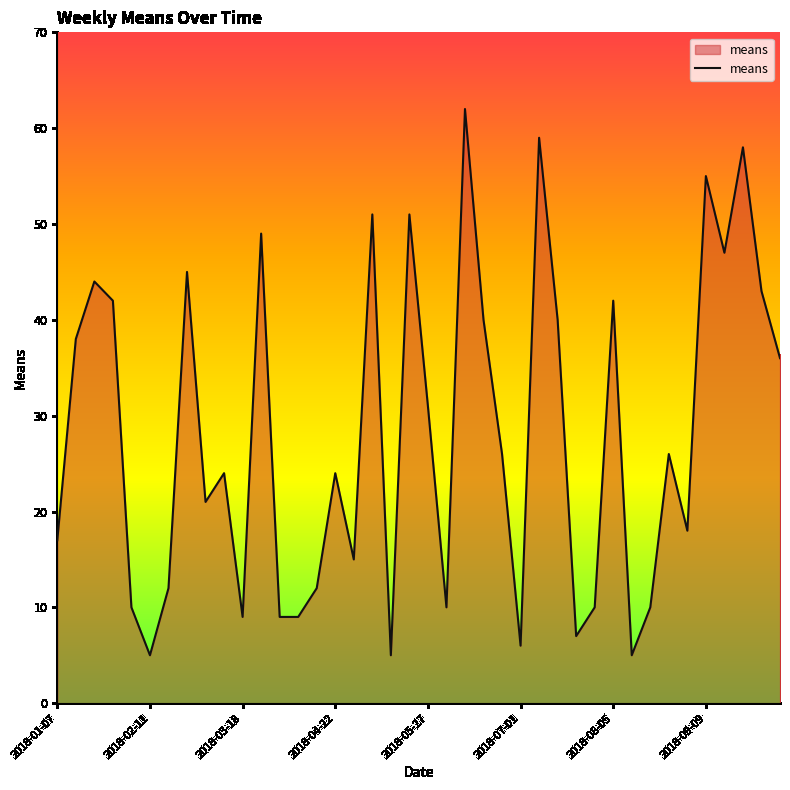

What is the minimum value shown in the chart?

5